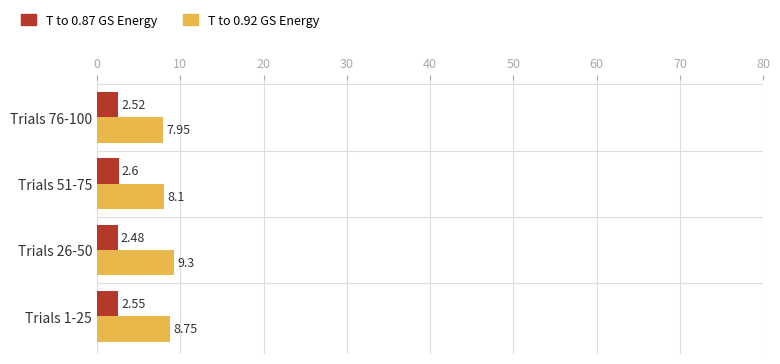

Which series has the widest spread of values?

T to 0.92 GS Energy